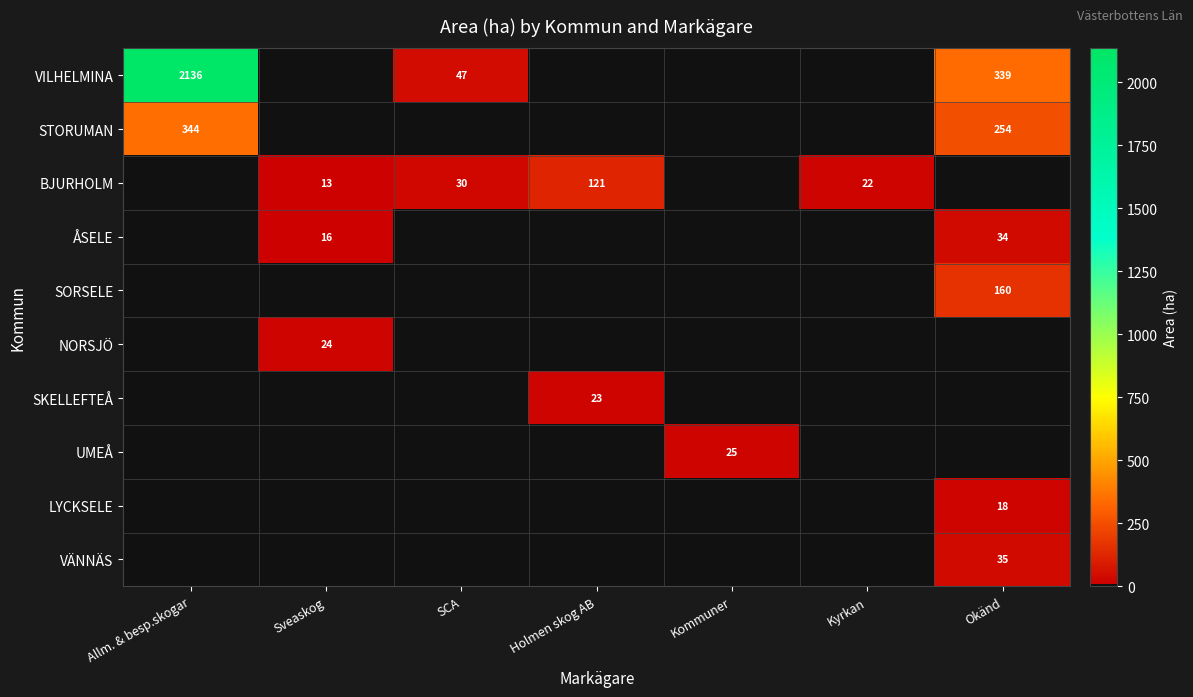

True or false: BJURHOLM has a value of 22 at Kyrkan.

True